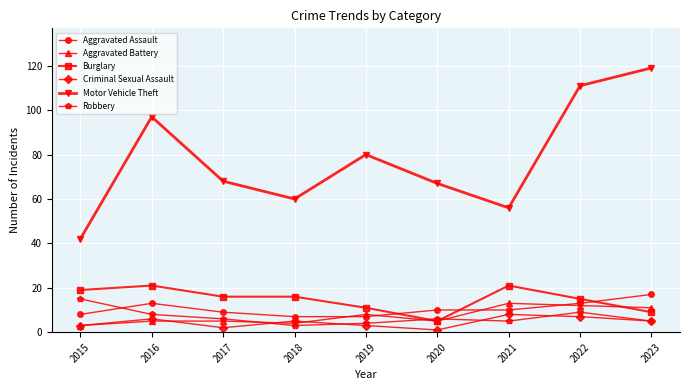

What is the highest value of the Criminal Sexual Assault series?

8